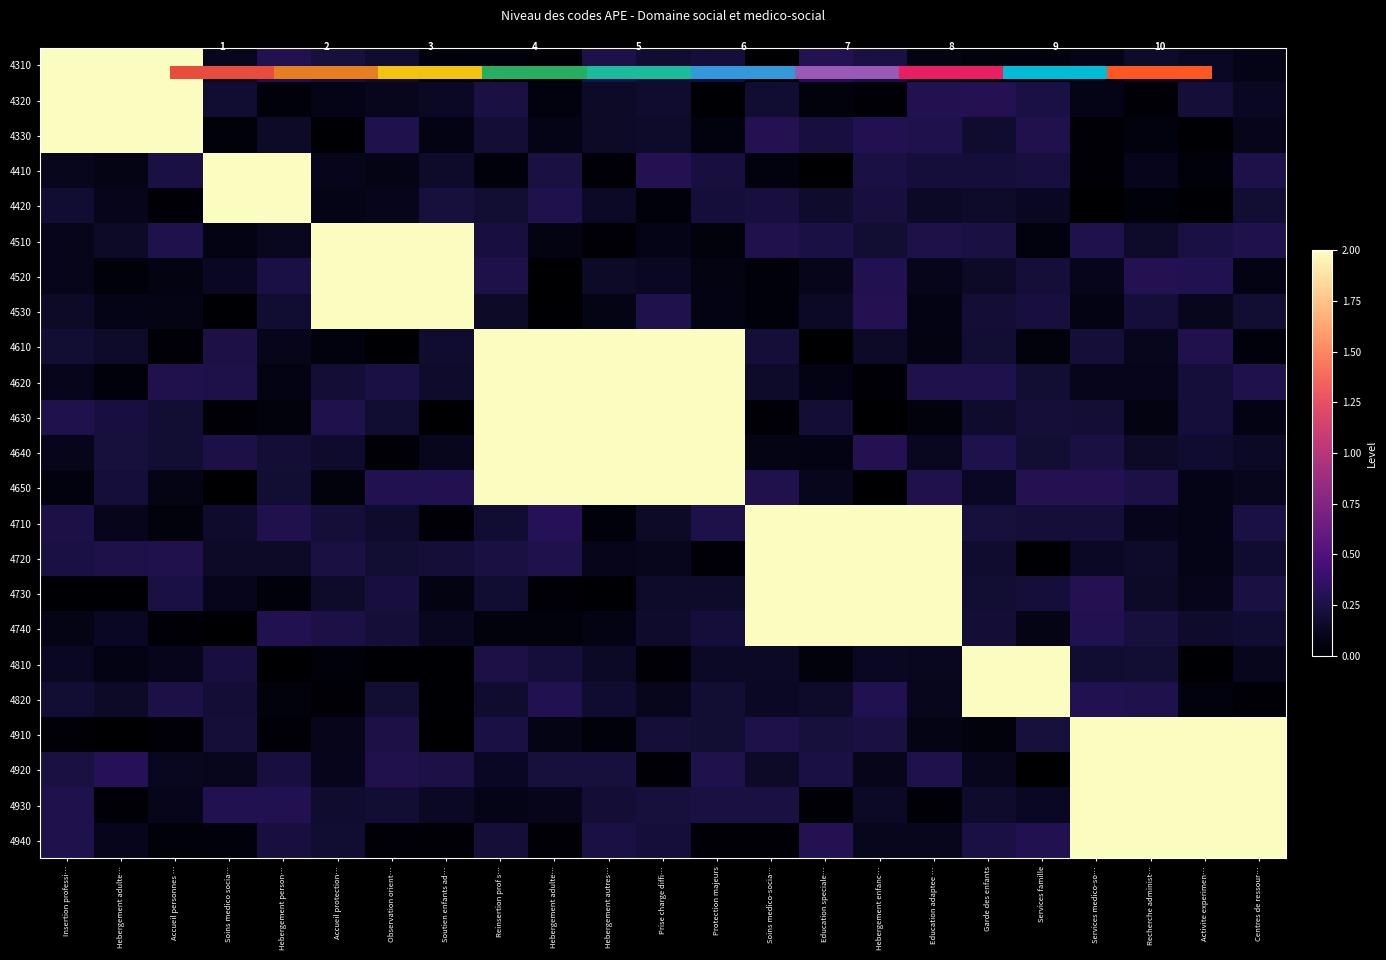

What is the greatest value displayed?

2.0